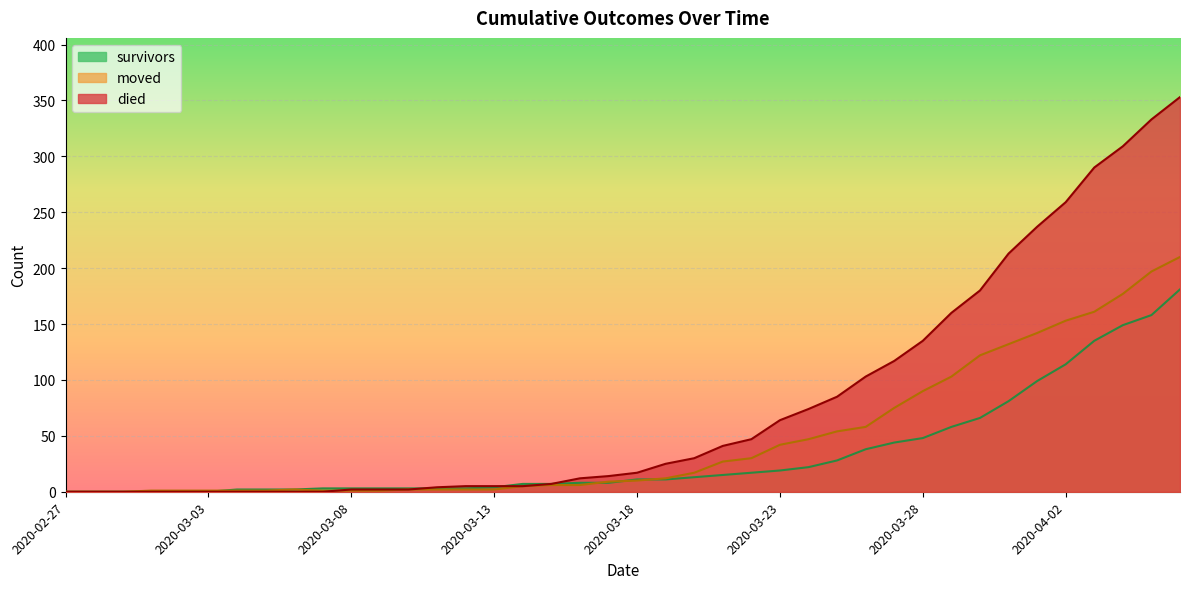

Is it true that died equals 0 at 2020-02-28?

True